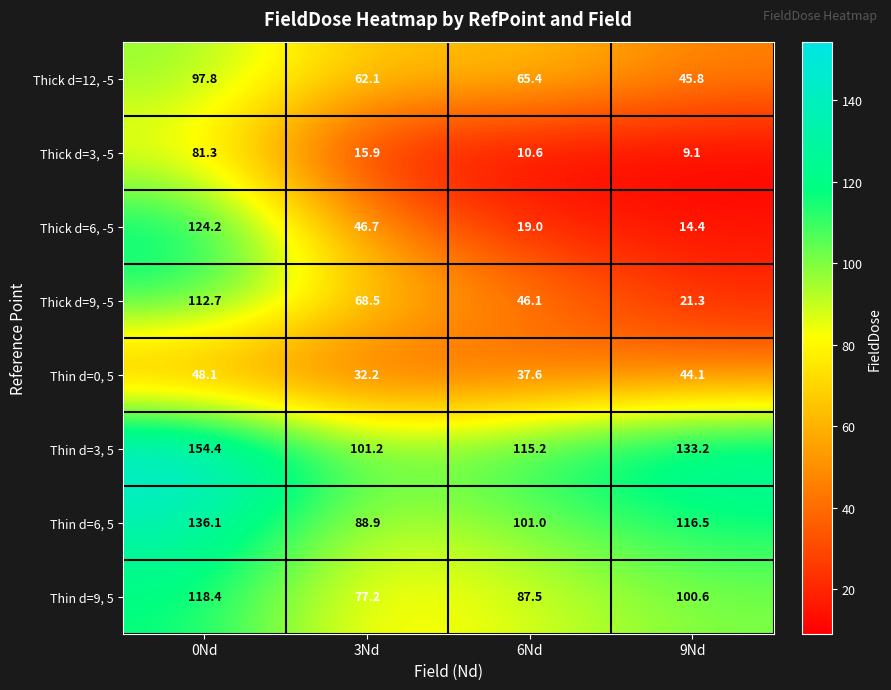

Which series has the largest range (max minus min)?

Thick d=6, -5